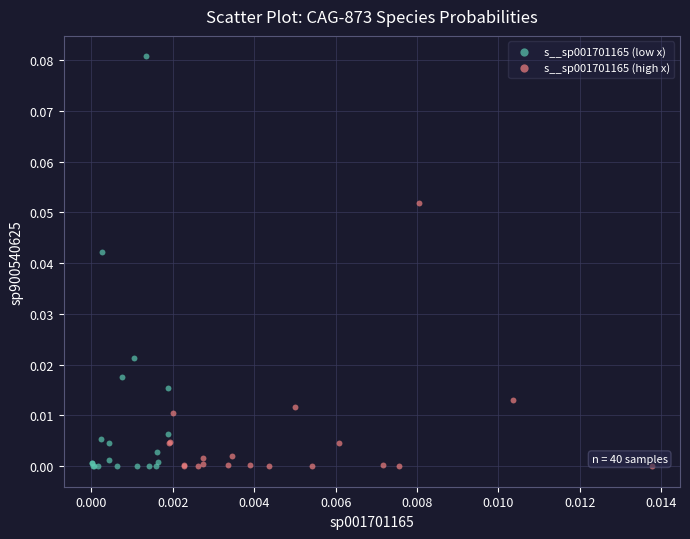

Which series contains the highest Y value?

s__sp001701165 (low x)